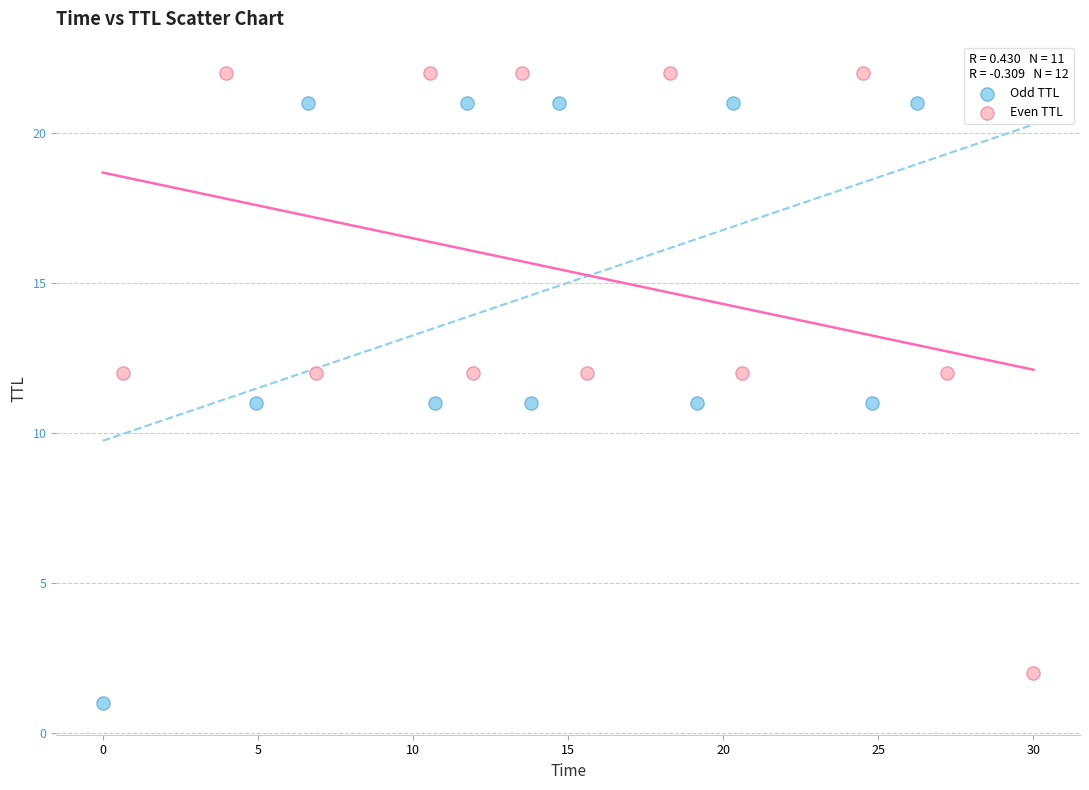

Which series contains the lowest Y value?

Odd TTL